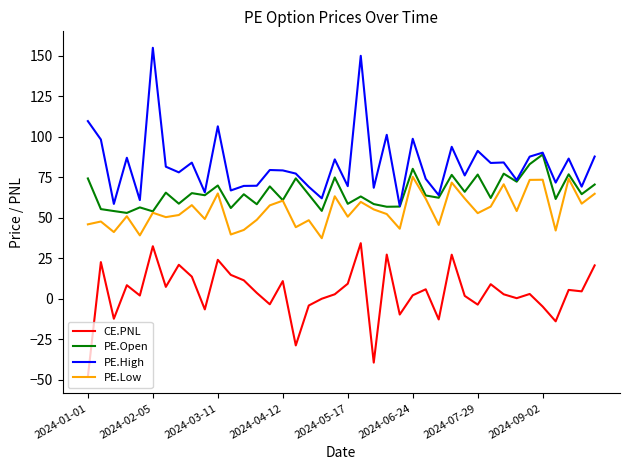

Which series has the largest range (max minus min)?

PE.High